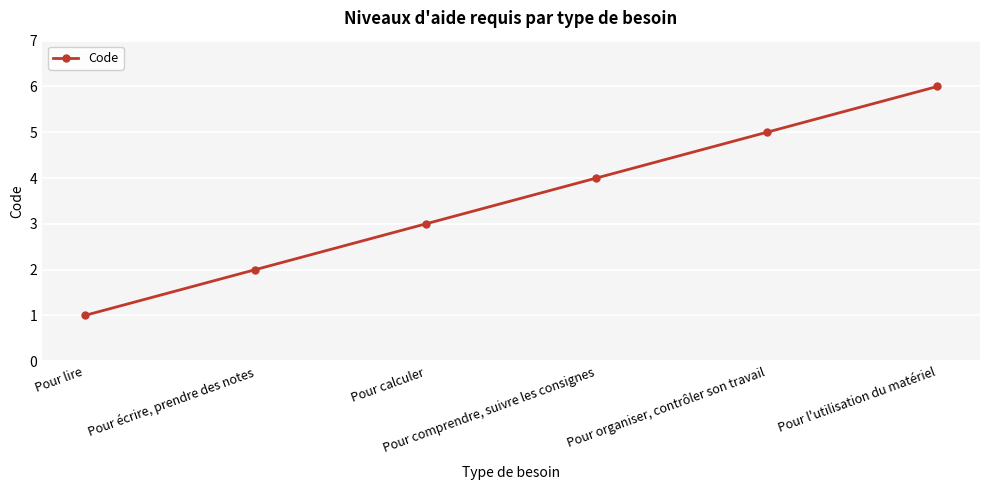

Rank the categories by value from lowest to highest.

Pour lire, Pour écrire, prendre des notes, Pour calculer, Pour comprendre, suivre les consignes, Pour organiser, contrôler son travail, Pour l'utilisation du matériel